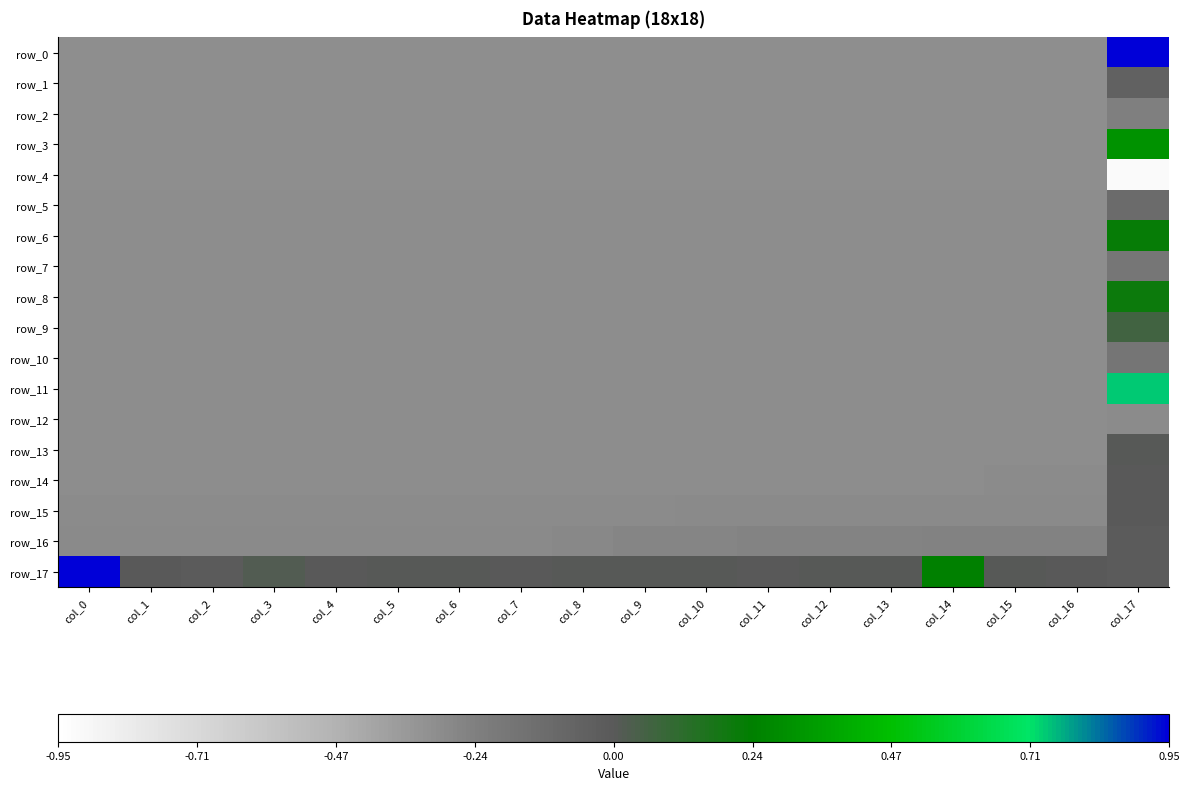

The value of row_17 at col_6 is 0.0. True or false?

True